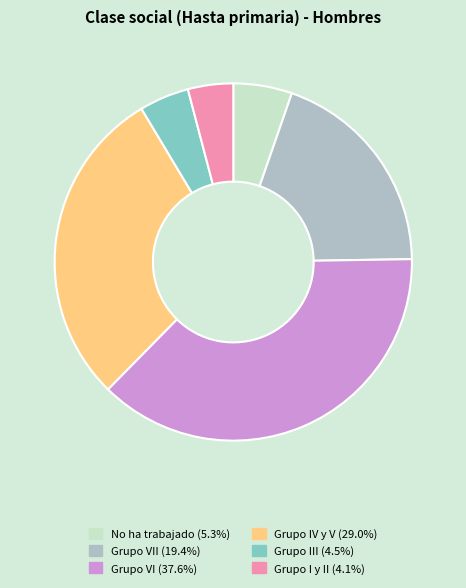

Does any single category account for the majority?

No